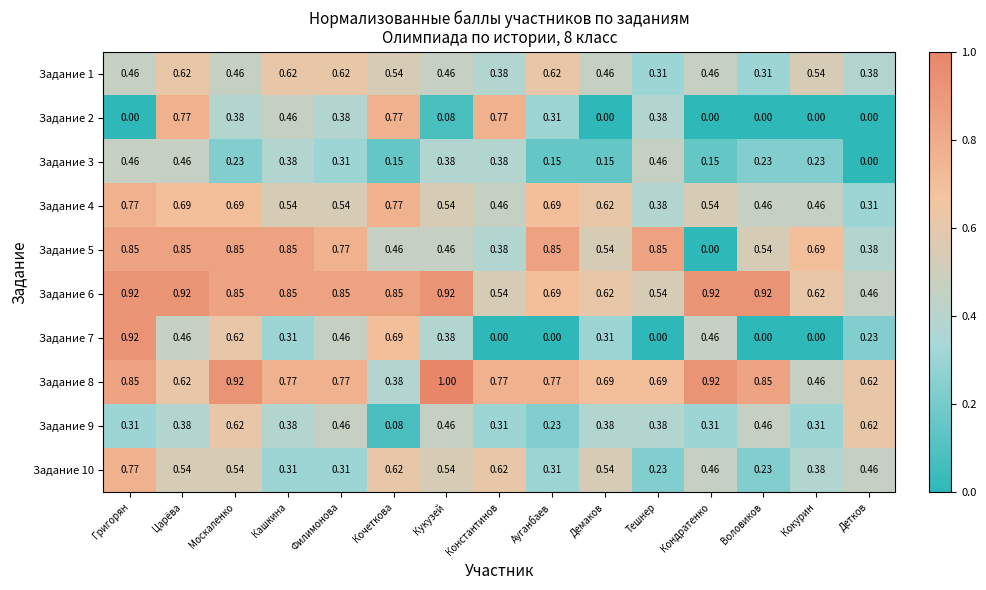

Is the value of Задание 2 at Кондратенко greater than the value of Задание 1 at Царёва?

No